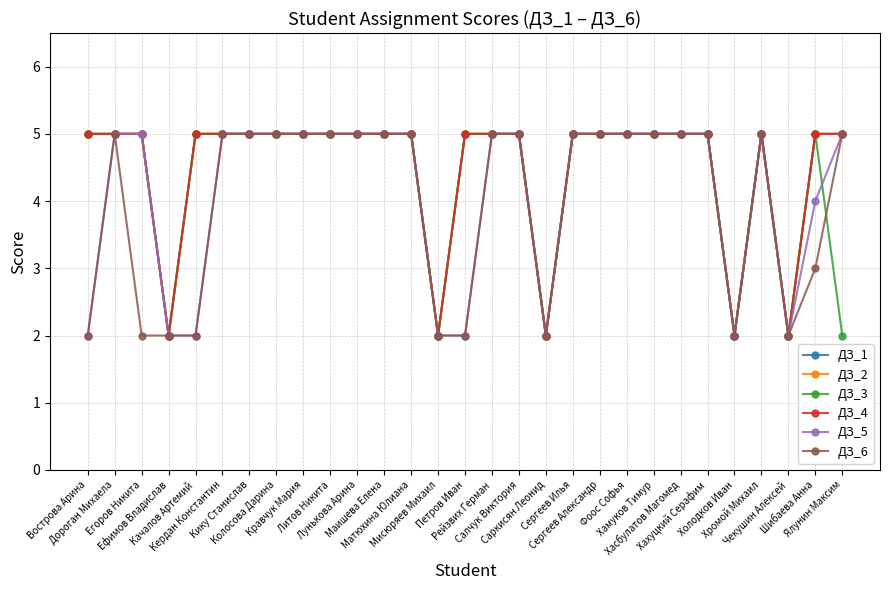

The ДЗ_3 series shows 3 at Колосова Дарина. True or false?

False